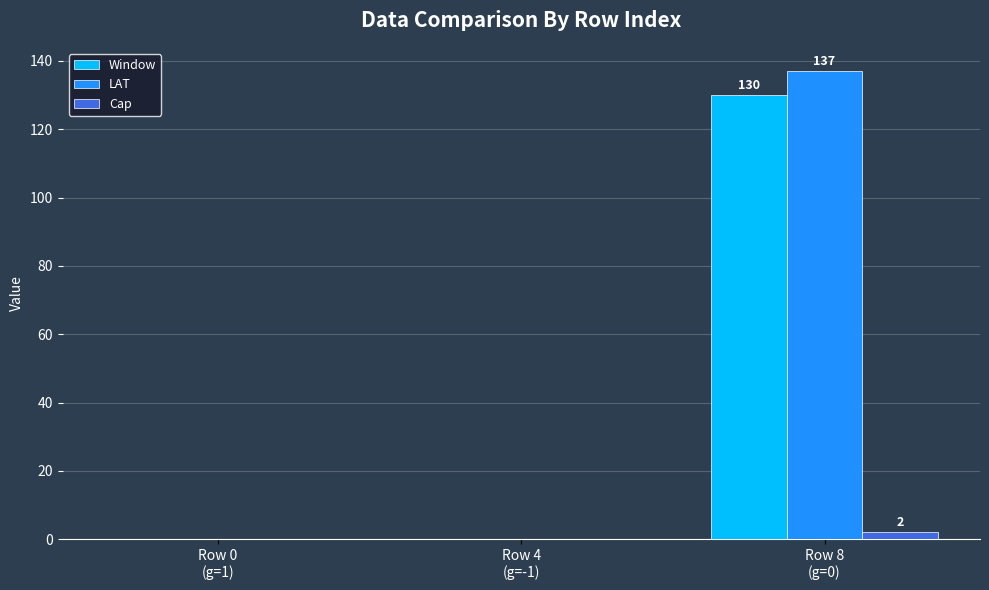

What is the maximum value for LAT?

137